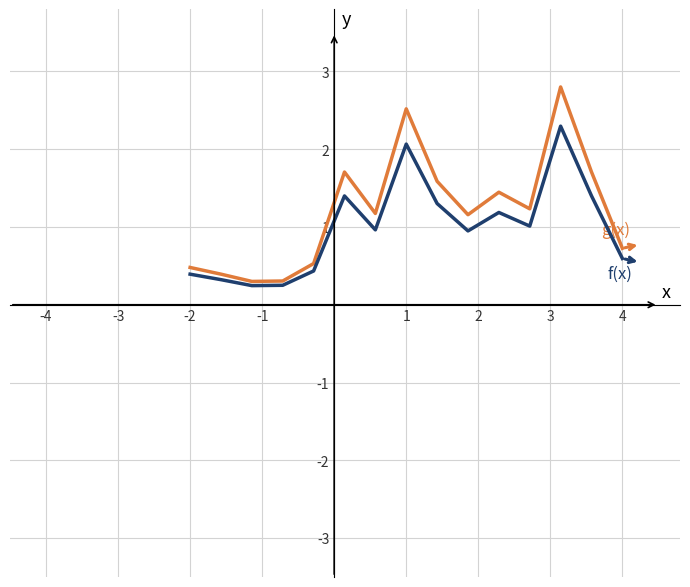

What is the maximum value shown in the chart?

2.8